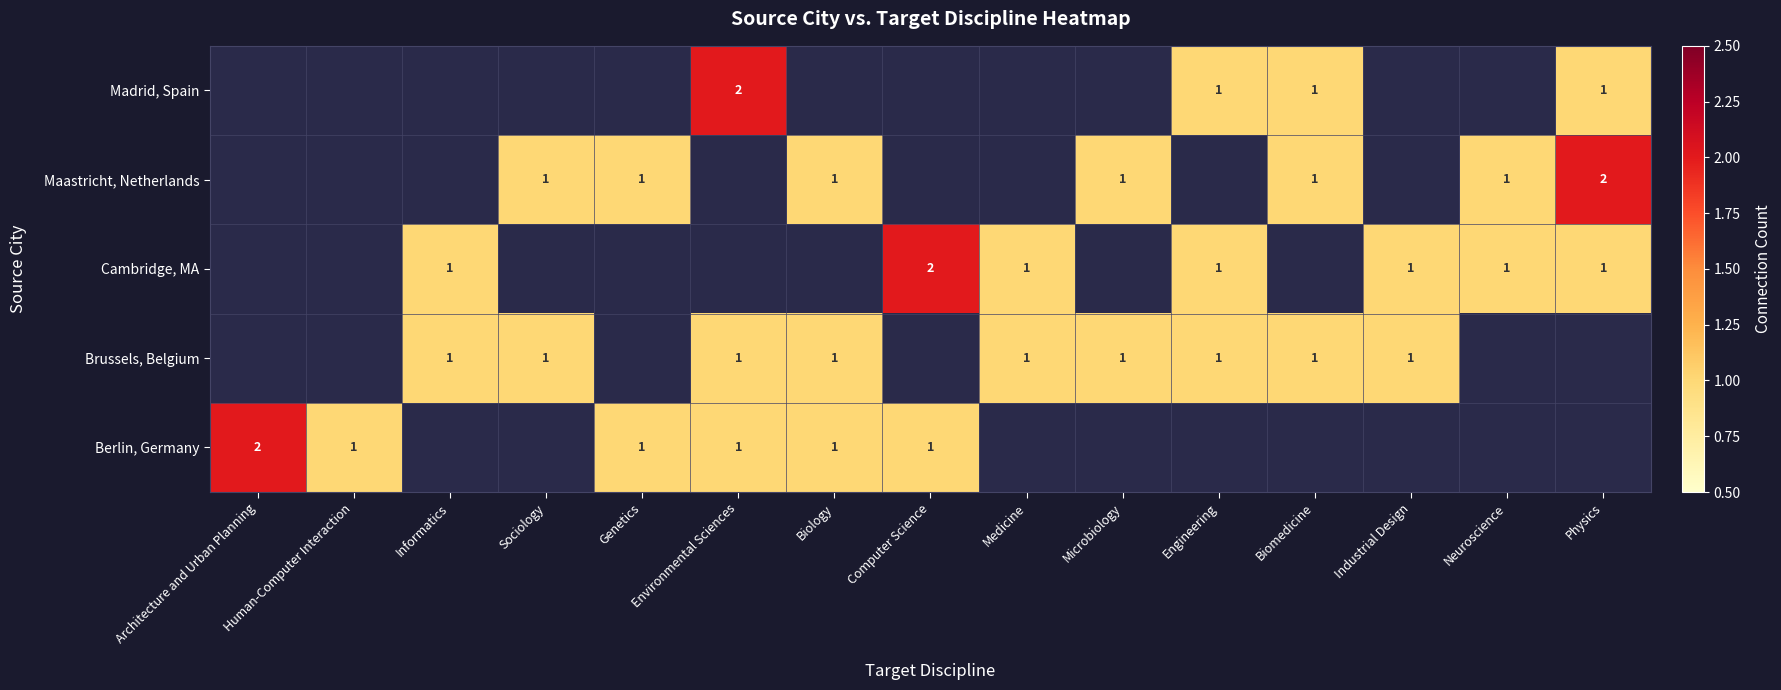

The value of Brussels, Belgium at Biomedicine is 1. True or false?

True